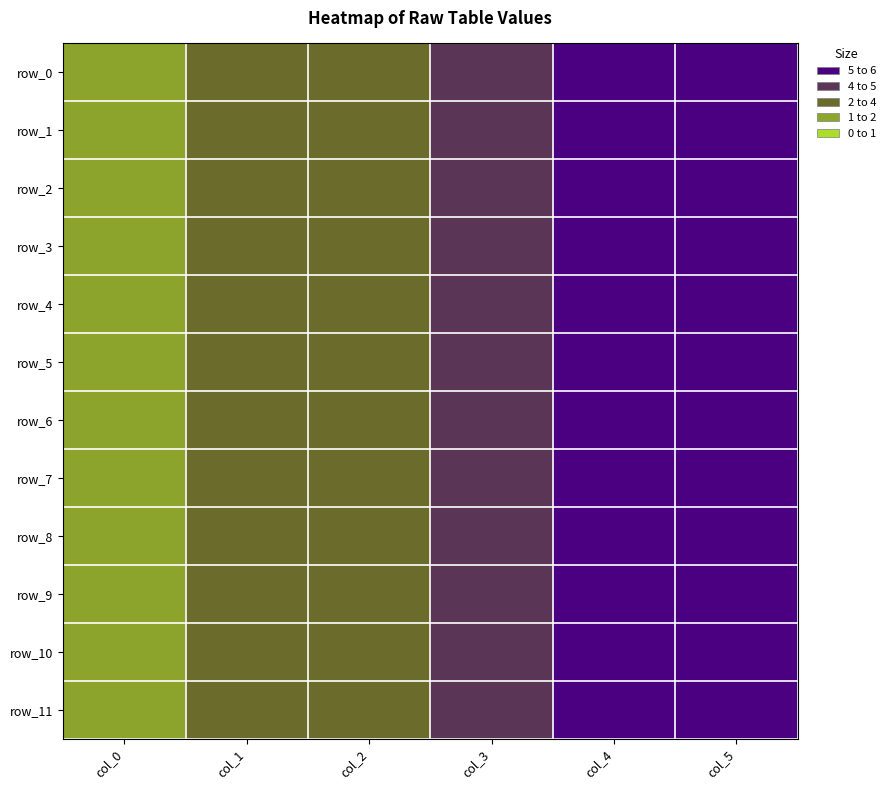

How many data points does each series have?

6